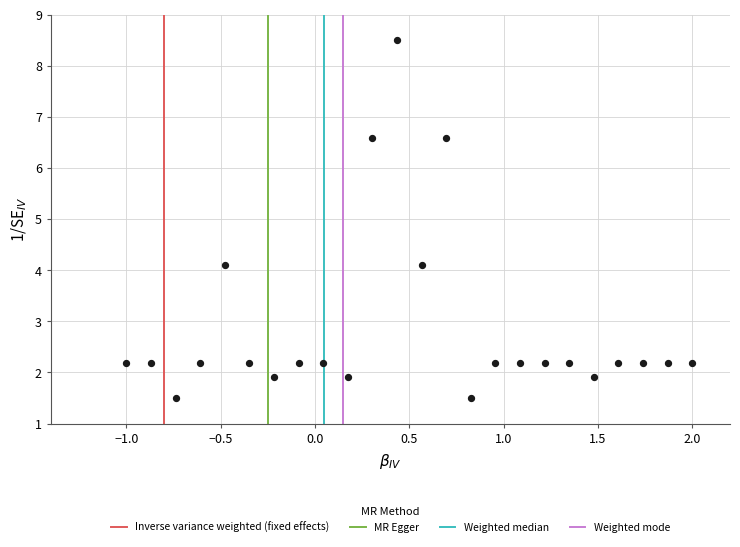

What is the range of Y values (max minus min)?

7.0